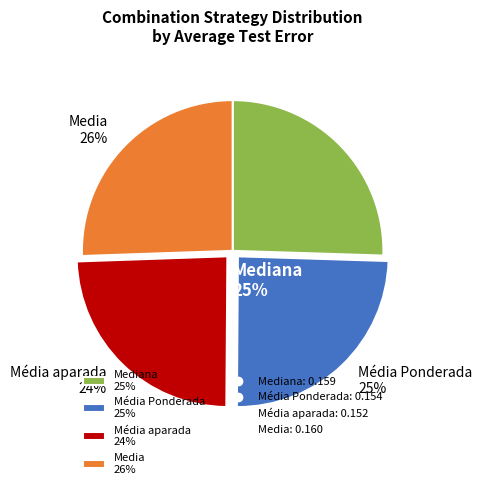

Combined, do Média aparada 24% and Média Ponderada 25% account for over 50%?

No